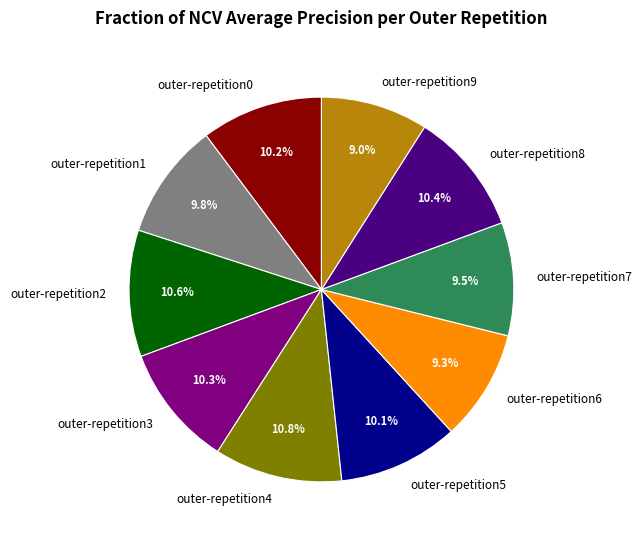

To the nearest percent, what portion does outer-repetition5 represent?

10%